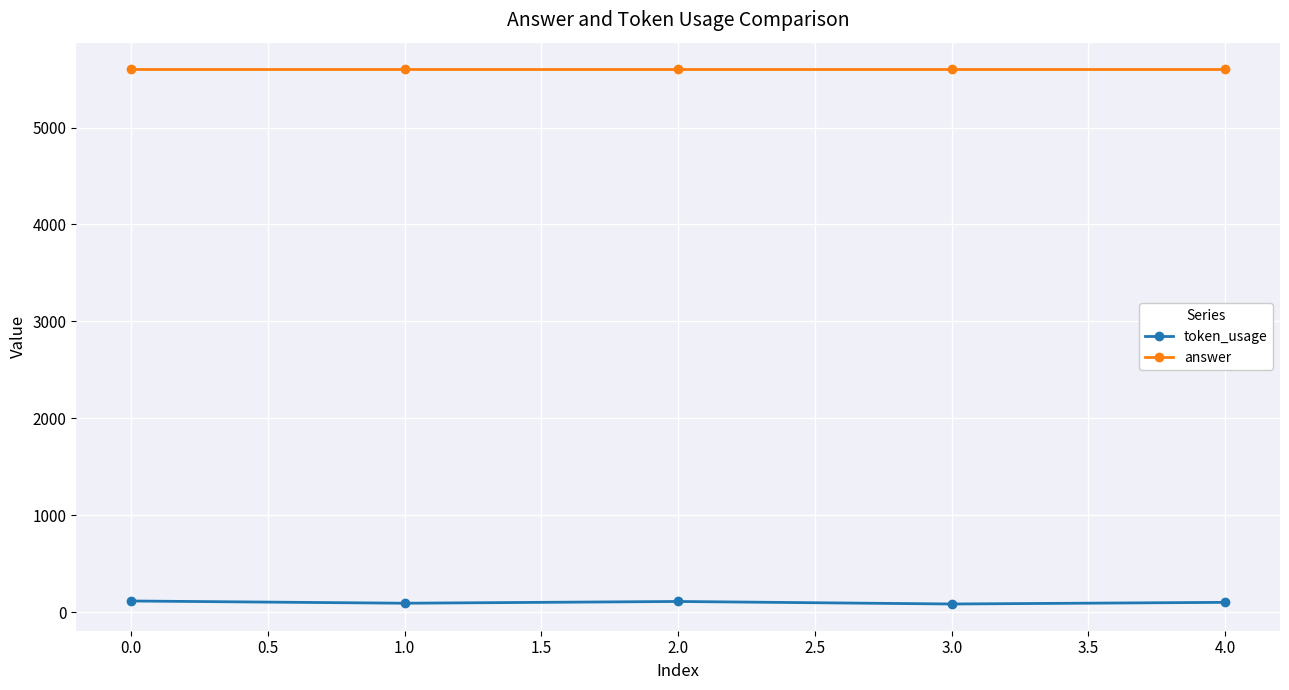

List the series in order of their overall mean, lowest first.

token_usage, answer